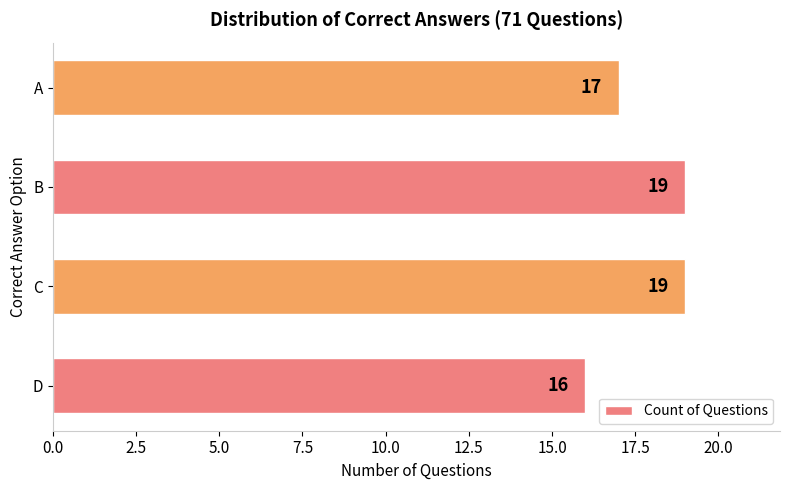

Where is the data nearest to the value 17?

A